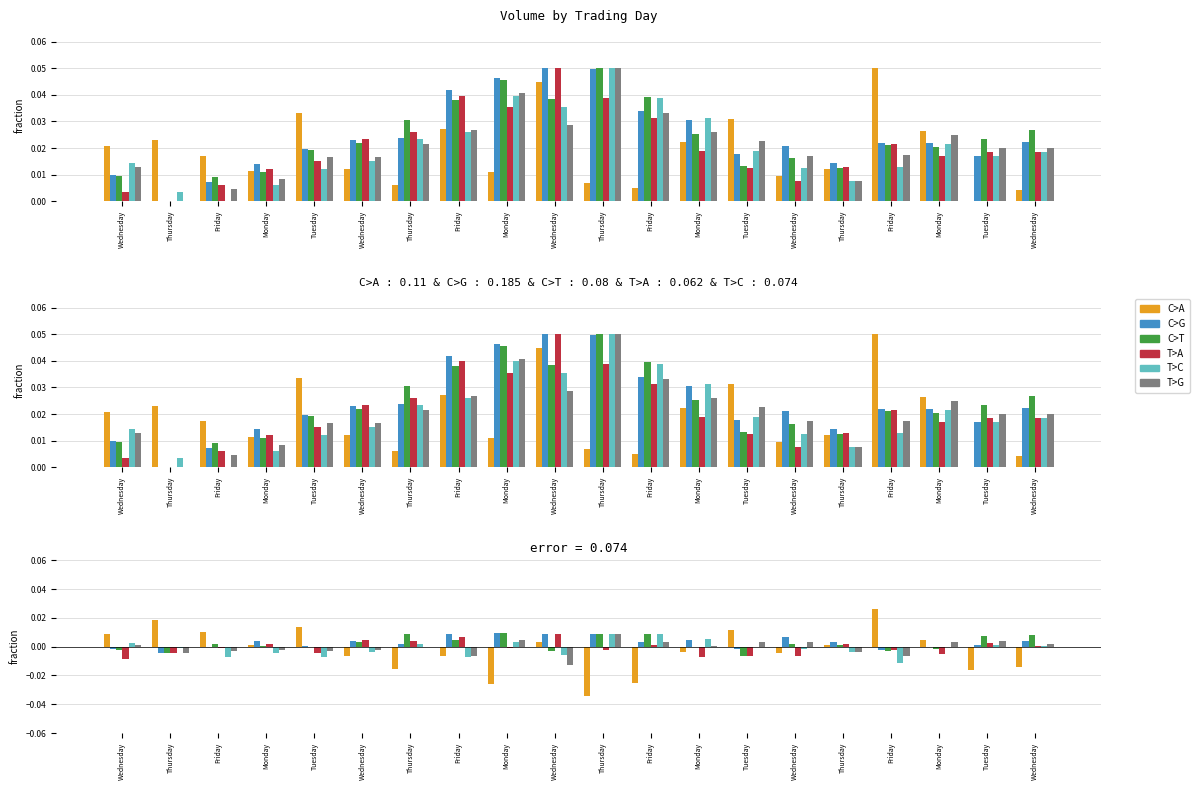

Which category has the lowest value across all series?

Thursday